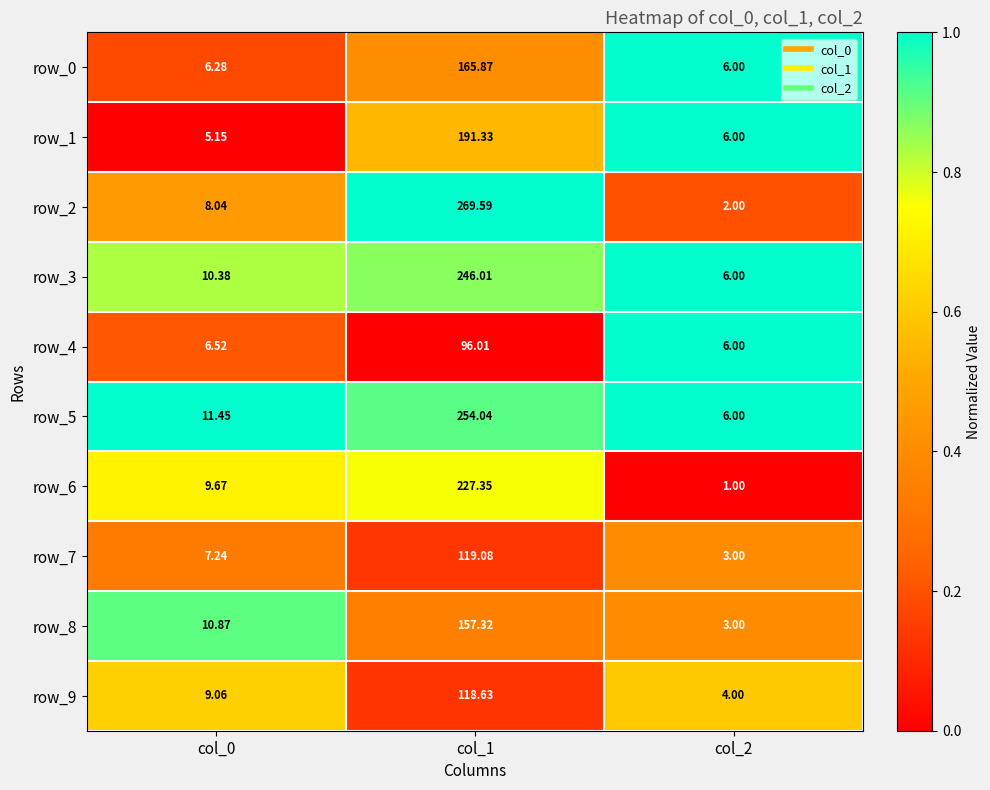

List the labels in order of row_3 value, smallest first.

col_2, col_0, col_1